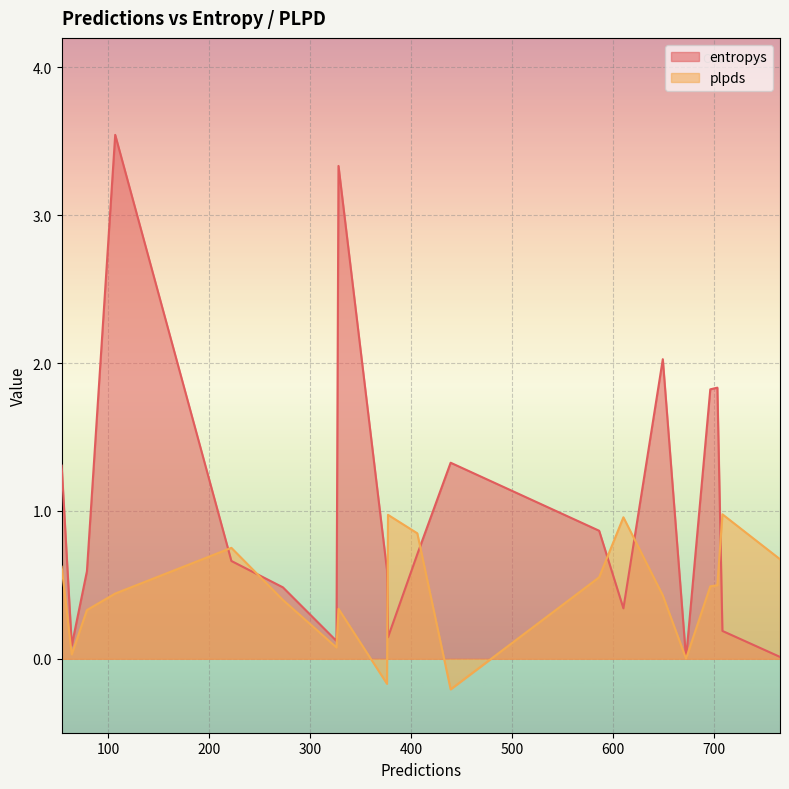

Reading left to right, extract all data points from this chart.

entropys: 79=0.6	377=0.1	328=3.3	610=0.3	222=0.7	54=1.3	703=1.8	406=0.7	64=0.1	765=0.0	649=2.0	672=0.0	586=0.9	696=1.8	708=0.2	107=3.5	326=0.1	439=1.3	273=0.5	376=0.6
plpds: 79=0.3	377=1.0	328=0.3	610=1.0	222=0.8	54=0.6	703=0.5	406=0.8	64=0.0	765=0.7	649=0.4	672=0.0	586=0.6	696=0.5	708=1.0	107=0.4	326=0.1	439=-0.2	273=0.4	376=-0.2